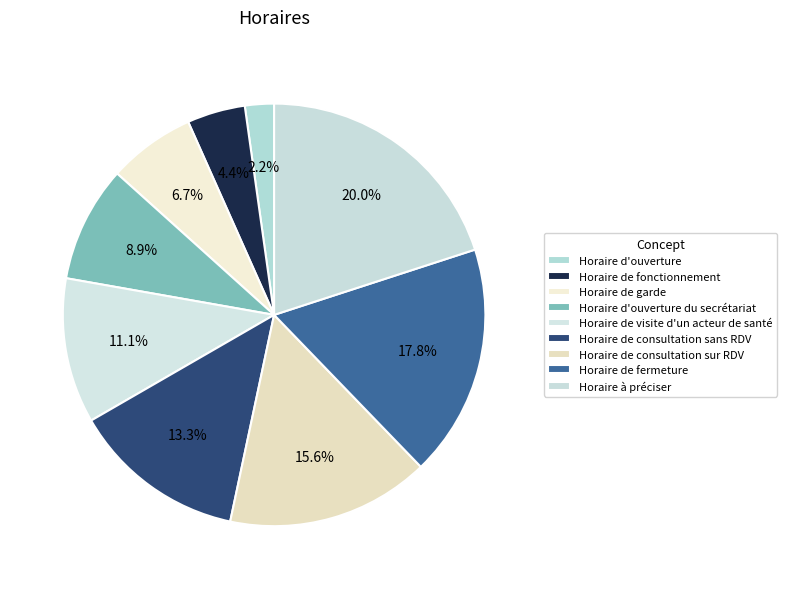

How many segments does this pie chart have?

9